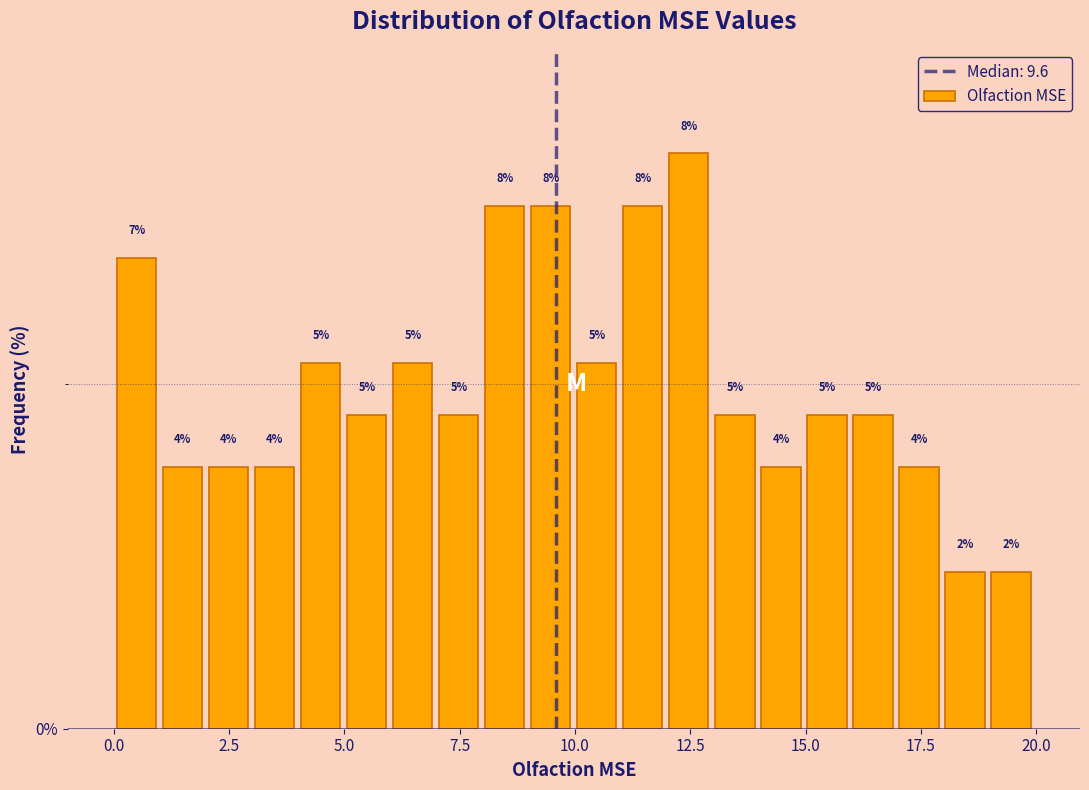

Around what value on the x-axis is the tallest bar? Give the approximate position of its centre, as read against the axis.

12.5